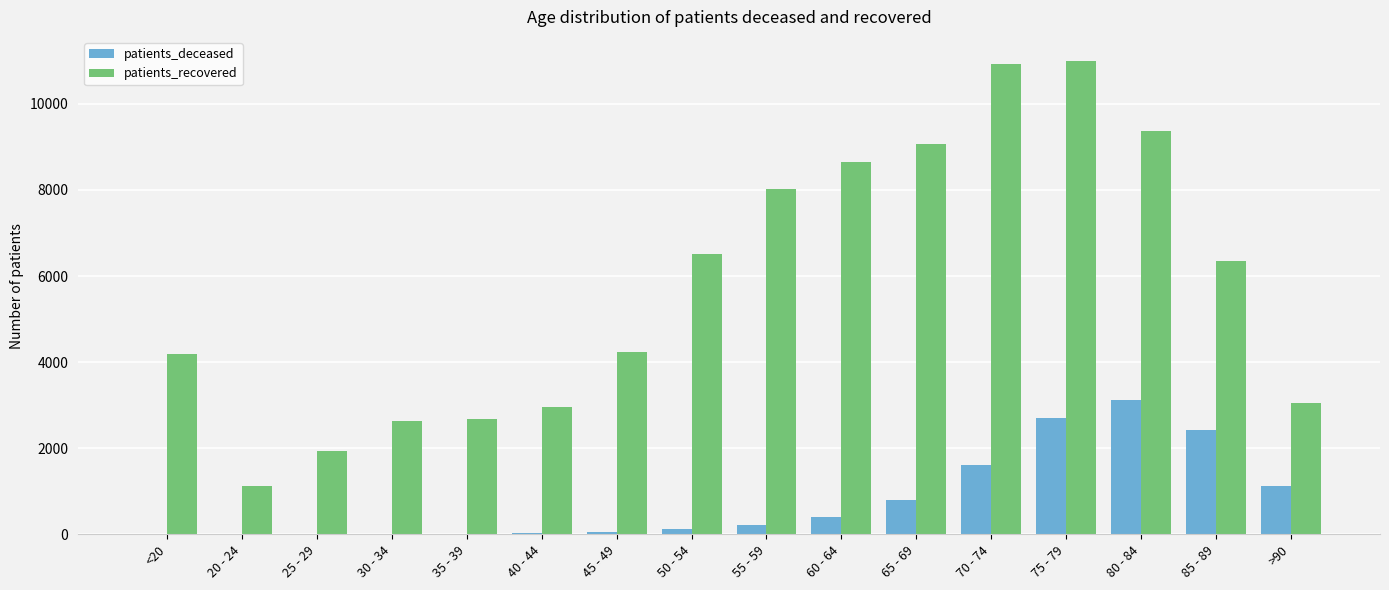

The patients_recovered series shows 8015 at 55 - 59. True or false?

True